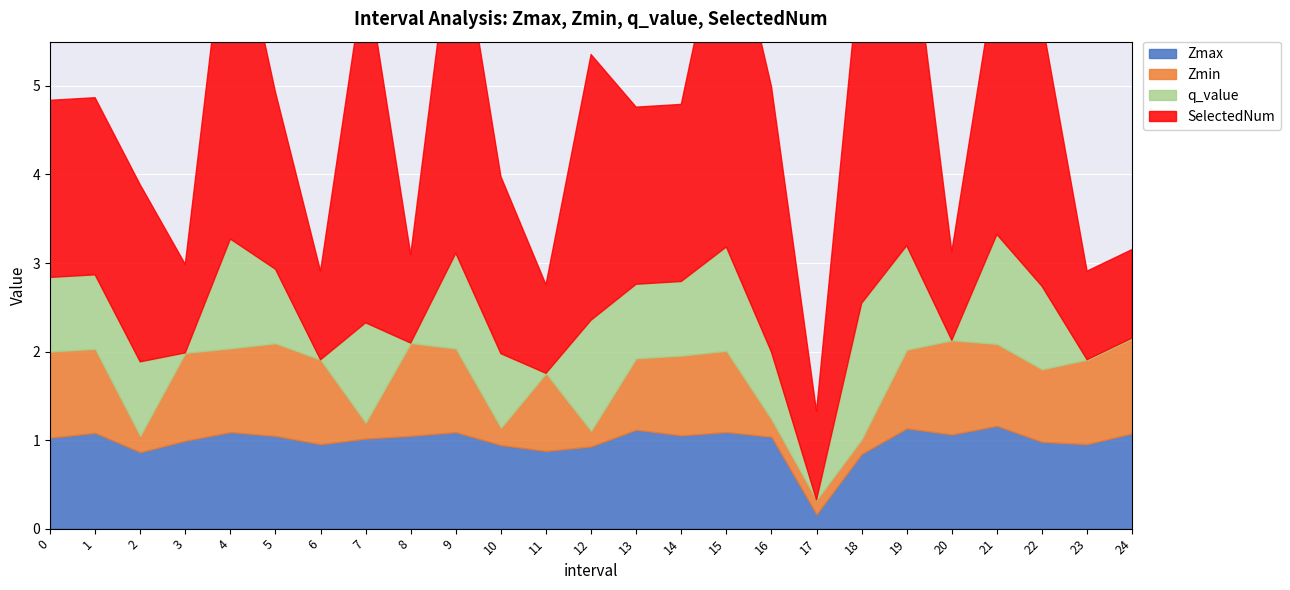

How many values in the Zmax series are below 1?

10